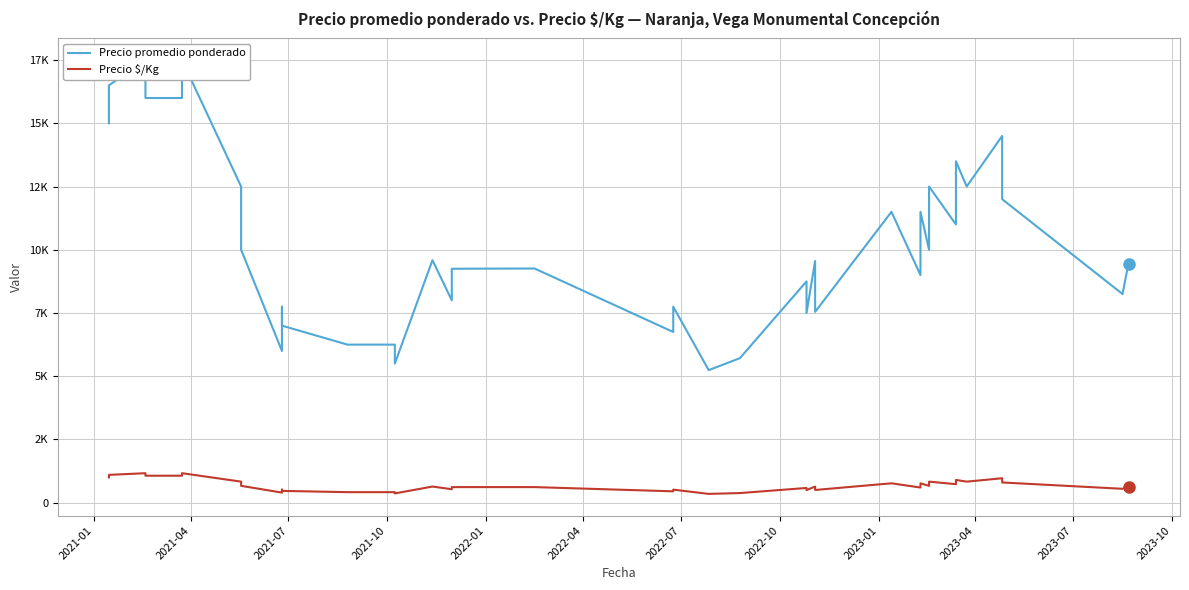

Is the value of Precio promedio ponderado at 31 greater than the value of Precio $/Kg at 16?

Yes